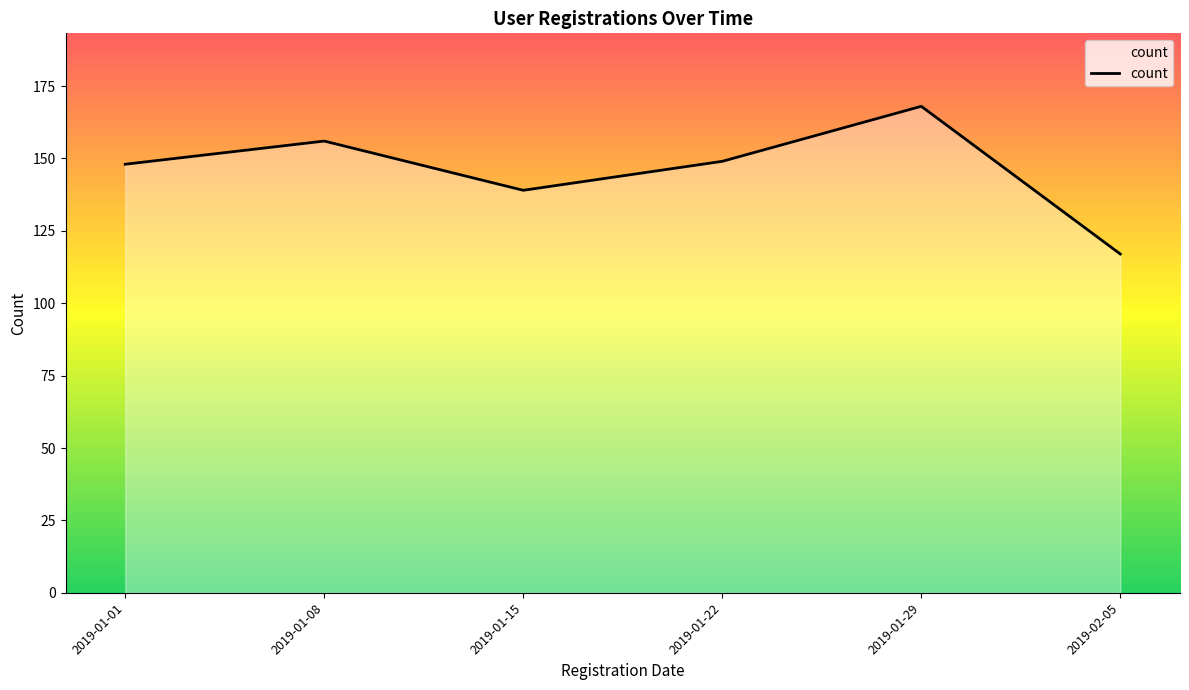

What is the greatest value displayed?

168